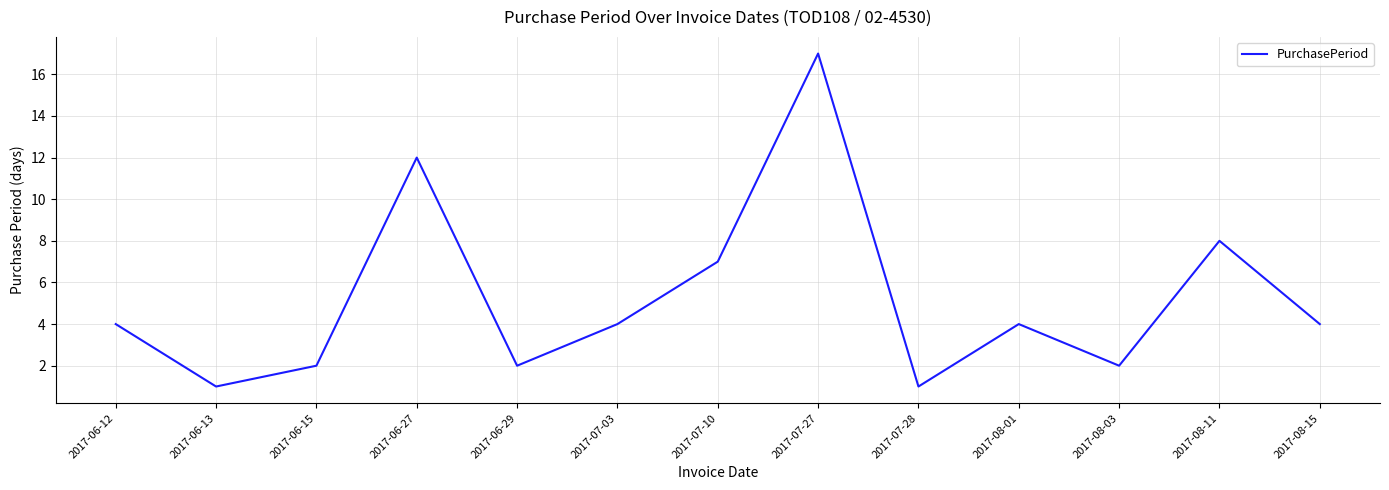

What position from the left is 2017-07-10?

7